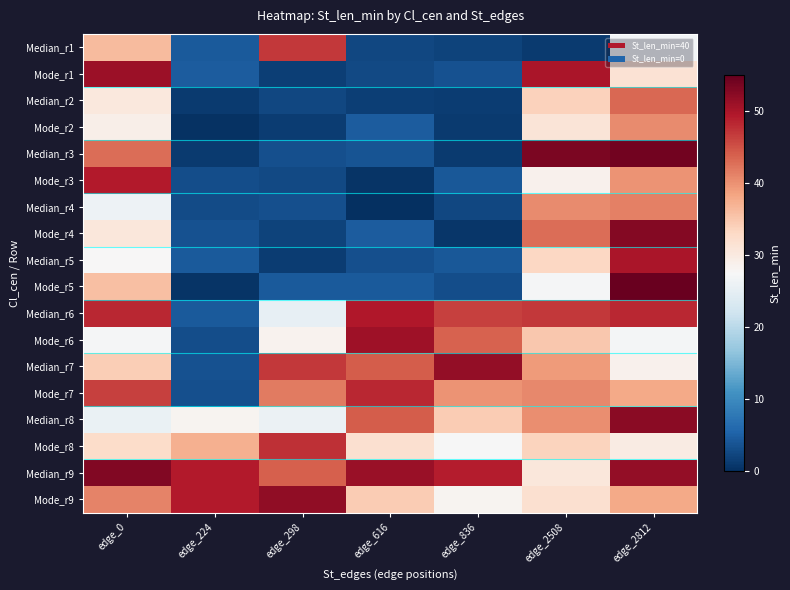

Reading left to right, what are all the values shown in this chart?

Median_r1: edge_0=36.2	edge_224=4.3	edge_298=47.0	edge_616=2.6	edge_836=2.1	edge_2508=1.1	edge_2812=26.7
Mode_r1: edge_0=51.0	edge_224=4.7	edge_298=1.6	edge_616=2.6	edge_836=3.5	edge_2508=50.0	edge_2812=31.4
Median_r2: edge_0=30.5	edge_224=1.3	edge_298=2.5	edge_616=1.5	edge_836=1.4	edge_2508=33.7	edge_2812=43.4
Mode_r2: edge_0=29.2	edge_224=0.3	edge_298=1.4	edge_616=4.5	edge_836=1.2	edge_2508=31.0	edge_2812=40.4
Median_r3: edge_0=42.8	edge_224=1.2	edge_298=3.4	edge_616=3.8	edge_836=1.2	edge_2508=53.5	edge_2812=54.0
Mode_r3: edge_0=49.3	edge_224=3.2	edge_298=2.7	edge_616=0.5	edge_836=4.2	edge_2508=28.7	edge_2812=39.9
Median_r4: edge_0=26.0	edge_224=3.0	edge_298=3.4	edge_616=0.1	edge_836=2.6	edge_2508=40.6	edge_2812=41.4
Mode_r4: edge_0=30.5	edge_224=3.5	edge_298=1.9	edge_616=4.7	edge_836=0.7	edge_2508=42.9	edge_2812=52.7
Median_r5: edge_0=27.7	edge_224=4.4	edge_298=1.3	edge_616=3.3	edge_836=4.1	edge_2508=33.1	edge_2812=49.9
Mode_r5: edge_0=35.7	edge_224=0.5	edge_298=4.5	edge_616=4.5	edge_836=3.2	edge_2508=27.2	edge_2812=54.6
Median_r6: edge_0=48.2	edge_224=4.5	edge_298=25.2	edge_616=49.5	edge_836=46.2	edge_2508=46.9	edge_2812=48.1
Mode_r6: edge_0=27.2	edge_224=3.0	edge_298=28.5	edge_616=50.9	edge_836=43.7	edge_2508=34.9	edge_2812=26.9
Median_r7: edge_0=34.3	edge_224=3.5	edge_298=46.9	edge_616=44.1	edge_836=51.6	edge_2508=39.2	edge_2812=28.6
Mode_r7: edge_0=46.4	edge_224=3.2	edge_298=41.8	edge_616=48.1	edge_836=39.8	edge_2508=40.7	edge_2812=37.8
Median_r8: edge_0=25.8	edge_224=28.2	edge_298=25.9	edge_616=44.1	edge_836=34.4	edge_2508=40.3	edge_2812=52.2
Mode_r8: edge_0=32.5	edge_224=37.3	edge_298=47.7	edge_616=31.9	edge_836=27.3	edge_2508=33.7	edge_2812=29.8
Median_r9: edge_0=52.9	edge_224=49.2	edge_298=44.0	edge_616=51.1	edge_836=49.1	edge_2508=30.6	edge_2812=51.8
Mode_r9: edge_0=41.2	edge_224=49.2	edge_298=51.9	edge_616=34.5	edge_836=28.3	edge_2508=31.8	edge_2812=37.8